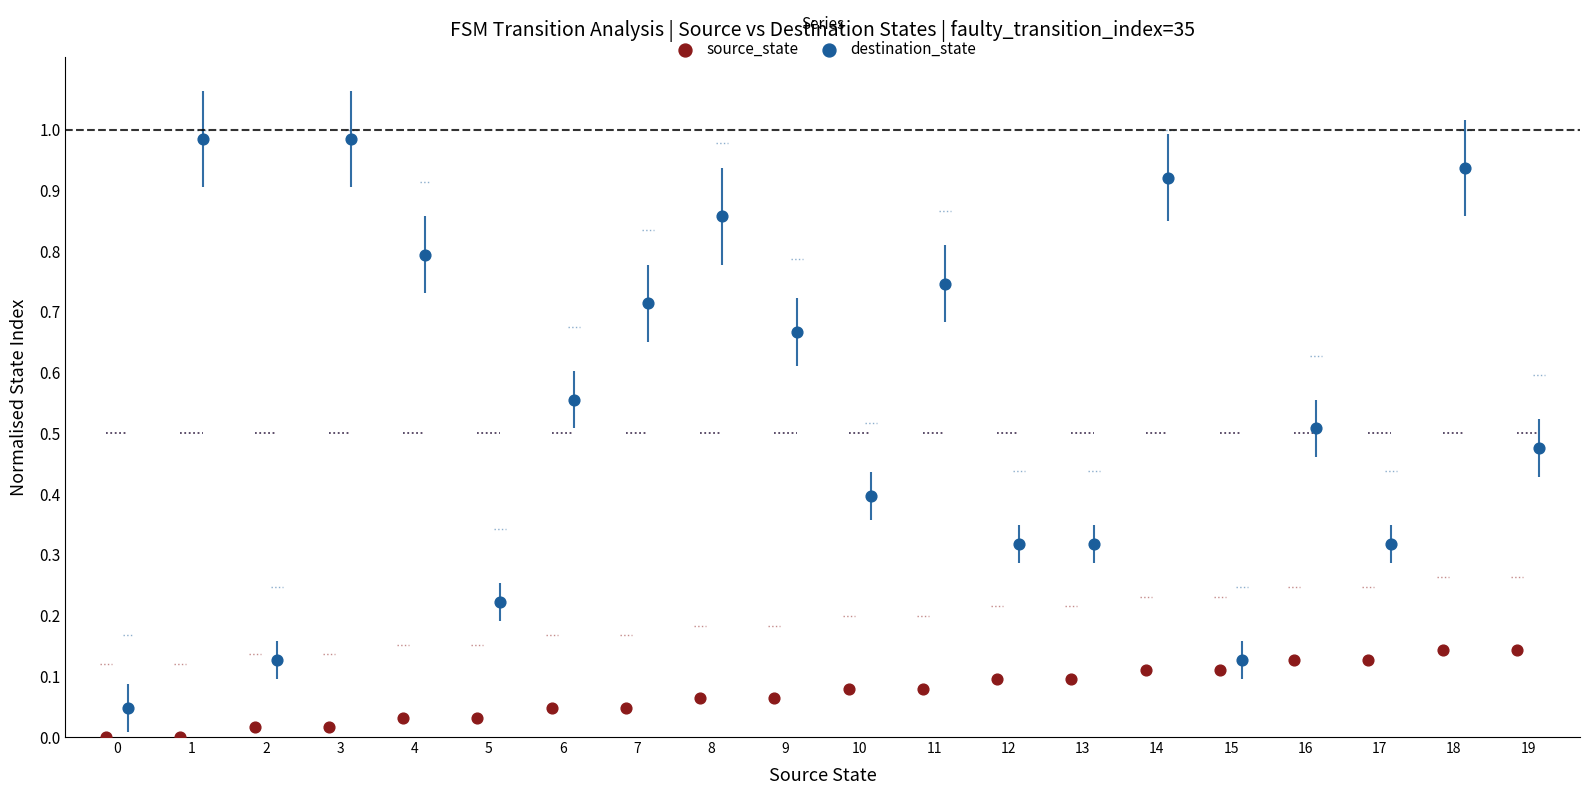

Which series has the widest spread of Y values?

destination_state